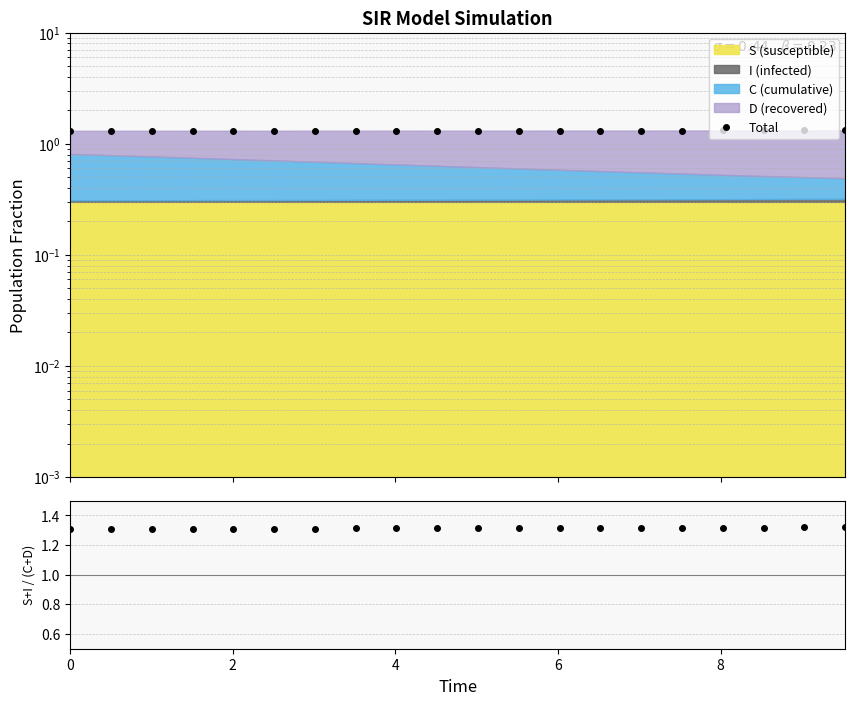

Is the value of Ratio at 13 greater than the value of Total at 18?

No